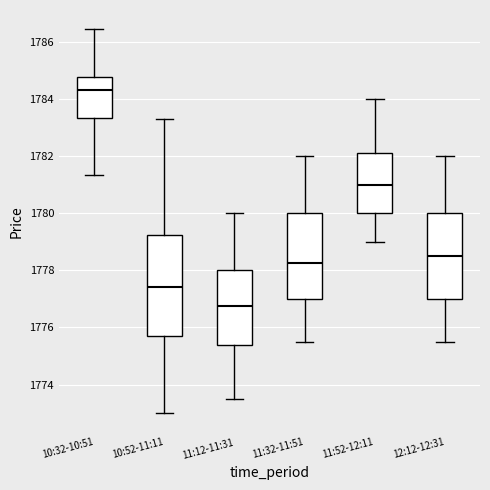

Where is the upper edge of the box for 12:12-12:31 on the y-axis? The values are not printed on the chart, so give them approximately, as read against the axis.

1780.0